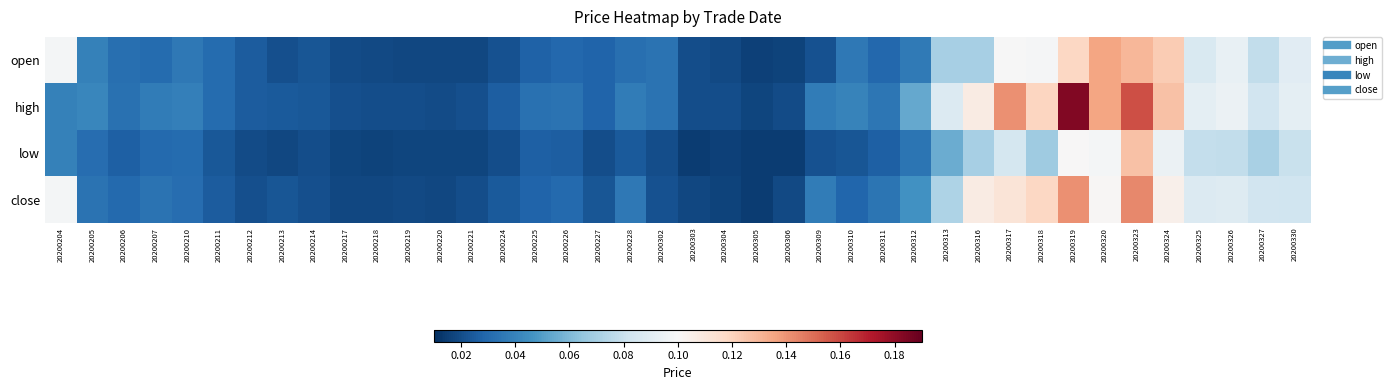

Reading right to left, transcribe all the data shown in this chart.

open: 20200330=0.1	20200327=0.1	20200326=0.1	20200325=0.1	20200324=0.1	20200323=0.1	20200320=0.1	20200319=0.1	20200318=0.1	20200317=0.1	20200316=0.1	20200313=0.1	20200312=0.0	20200311=0.0	20200310=0.0	20200309=0.0	20200306=0.0	20200305=0.0	20200304=0.0	20200303=0.0	20200302=0.0	20200228=0.0	20200227=0.0	20200226=0.0	20200225=0.0	20200224=0.0	20200221=0.0	20200220=0.0	20200219=0.0	20200218=0.0	20200217=0.0	20200214=0.0	20200213=0.0	20200212=0.0	20200211=0.0	20200210=0.0	20200207=0.0	20200206=0.0	20200205=0.0	20200204=0.1
high: 20200330=0.1	20200327=0.1	20200326=0.1	20200325=0.1	20200324=0.1	20200323=0.2	20200320=0.1	20200319=0.2	20200318=0.1	20200317=0.1	20200316=0.1	20200313=0.1	20200312=0.1	20200311=0.0	20200310=0.0	20200309=0.0	20200306=0.0	20200305=0.0	20200304=0.0	20200303=0.0	20200302=0.0	20200228=0.0	20200227=0.0	20200226=0.0	20200225=0.0	20200224=0.0	20200221=0.0	20200220=0.0	20200219=0.0	20200218=0.0	20200217=0.0	20200214=0.0	20200213=0.0	20200212=0.0	20200211=0.0	20200210=0.0	20200207=0.0	20200206=0.0	20200205=0.0	20200204=0.0
low: 20200330=0.1	20200327=0.1	20200326=0.1	20200325=0.1	20200324=0.1	20200323=0.1	20200320=0.1	20200319=0.1	20200318=0.1	20200317=0.1	20200316=0.1	20200313=0.1	20200312=0.0	20200311=0.0	20200310=0.0	20200309=0.0	20200306=0.0	20200305=0.0	20200304=0.0	20200303=0.0	20200302=0.0	20200228=0.0	20200227=0.0	20200226=0.0	20200225=0.0	20200224=0.0	20200221=0.0	20200220=0.0	20200219=0.0	20200218=0.0	20200217=0.0	20200214=0.0	20200213=0.0	20200212=0.0	20200211=0.0	20200210=0.0	20200207=0.0	20200206=0.0	20200205=0.0	20200204=0.0
close: 20200330=0.1	20200327=0.1	20200326=0.1	20200325=0.1	20200324=0.1	20200323=0.1	20200320=0.1	20200319=0.1	20200318=0.1	20200317=0.1	20200316=0.1	20200313=0.1	20200312=0.0	20200311=0.0	20200310=0.0	20200309=0.0	20200306=0.0	20200305=0.0	20200304=0.0	20200303=0.0	20200302=0.0	20200228=0.0	20200227=0.0	20200226=0.0	20200225=0.0	20200224=0.0	20200221=0.0	20200220=0.0	20200219=0.0	20200218=0.0	20200217=0.0	20200214=0.0	20200213=0.0	20200212=0.0	20200211=0.0	20200210=0.0	20200207=0.0	20200206=0.0	20200205=0.0	20200204=0.1